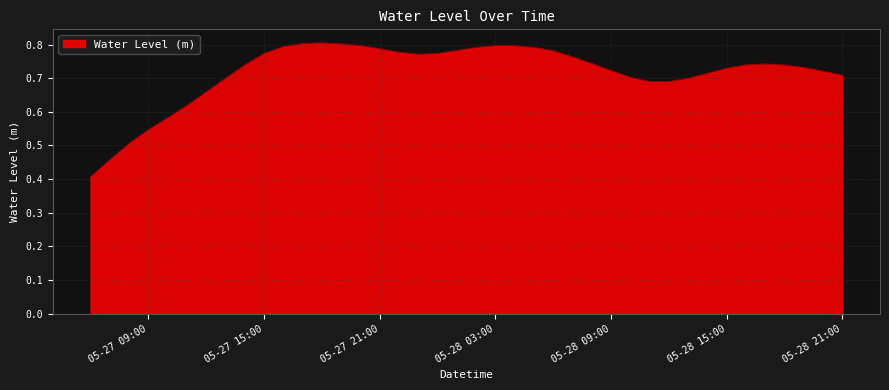

What is the smallest value displayed?

0.4